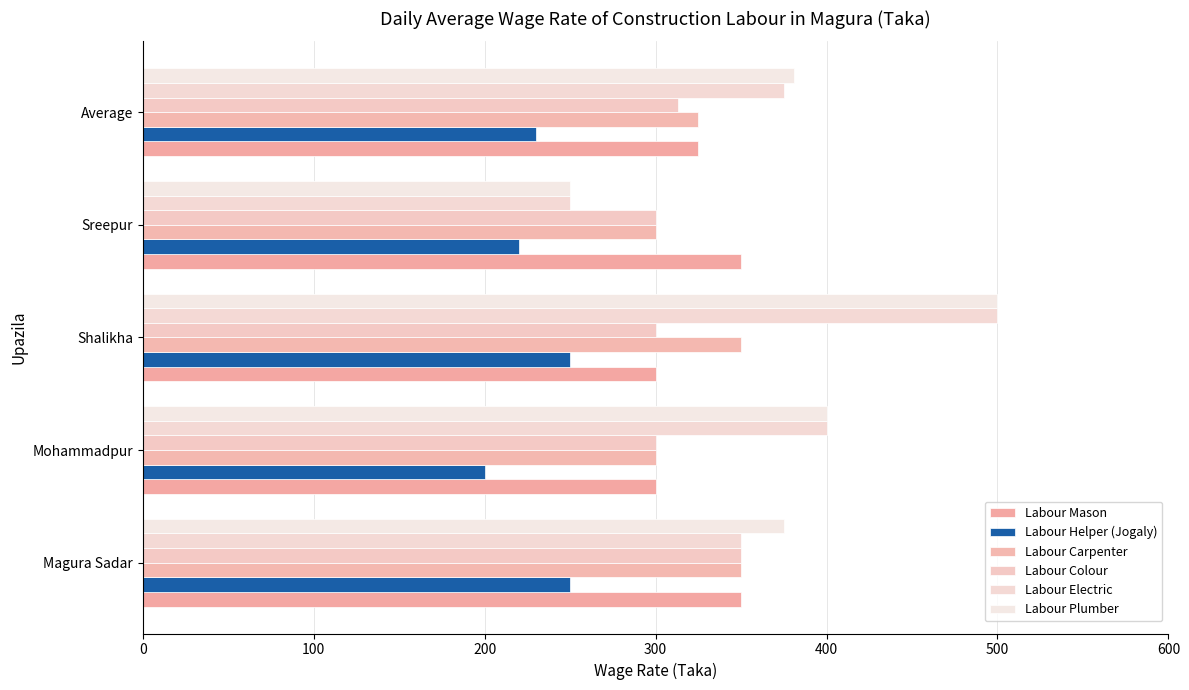

Count the number of categories in the chart.

5